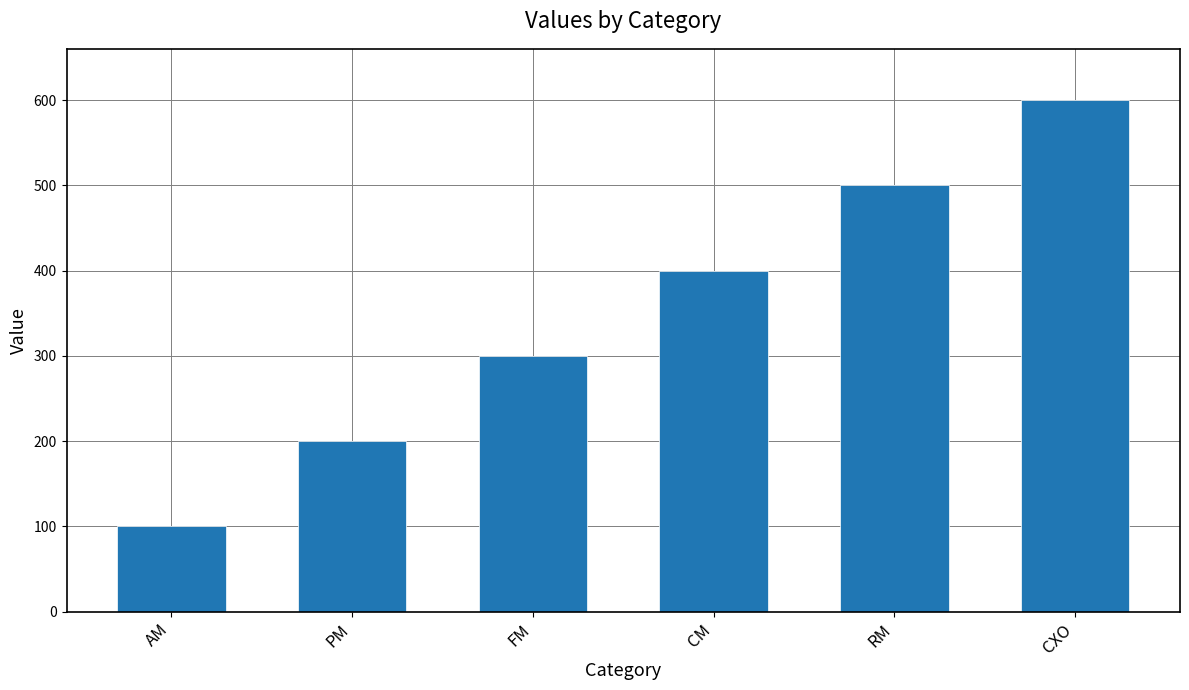

What is the change in value from PM to CXO?

+400